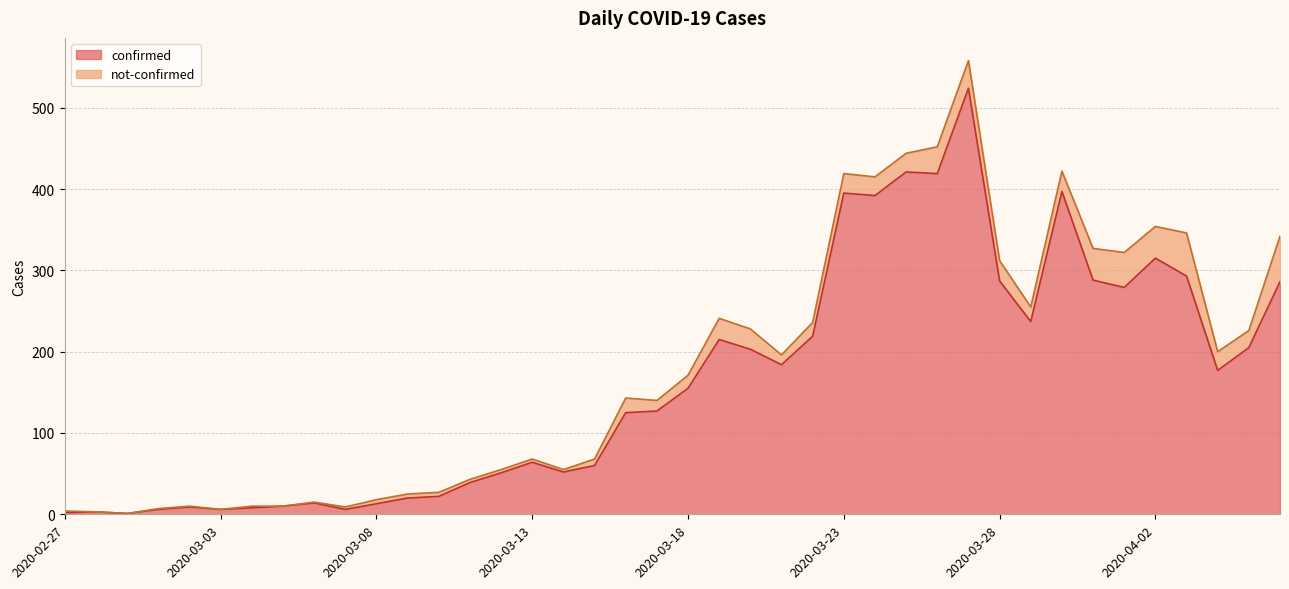

List the labels in order of value, smallest first.

2020-02-29, 2020-02-27, 2020-02-28, 2020-03-01, 2020-03-03, 2020-03-07, 2020-03-04, 2020-03-02, 2020-03-05, 2020-03-08, 2020-03-06, 2020-03-09, 2020-03-10, 2020-03-11, 2020-03-12, 2020-03-14, 2020-03-15, 2020-03-13, 2020-03-16, 2020-03-17, 2020-03-18, 2020-04-04, 2020-03-21, 2020-03-20, 2020-04-05, 2020-03-19, 2020-03-22, 2020-03-29, 2020-04-01, 2020-04-06, 2020-03-28, 2020-03-31, 2020-04-03, 2020-04-02, 2020-03-24, 2020-03-23, 2020-03-30, 2020-03-26, 2020-03-25, 2020-03-27